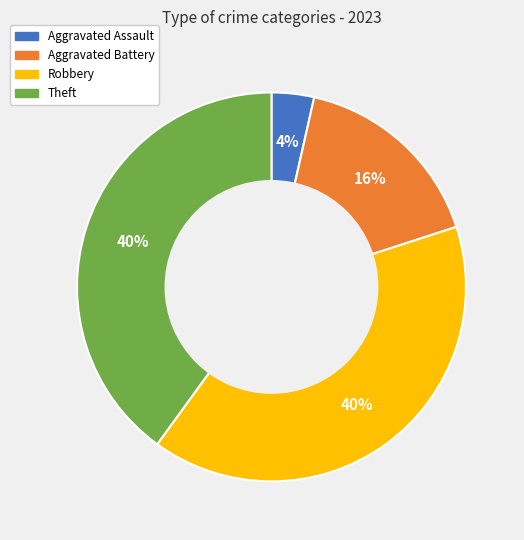

Do Robbery and Theft together represent more than half of the pie?

Yes